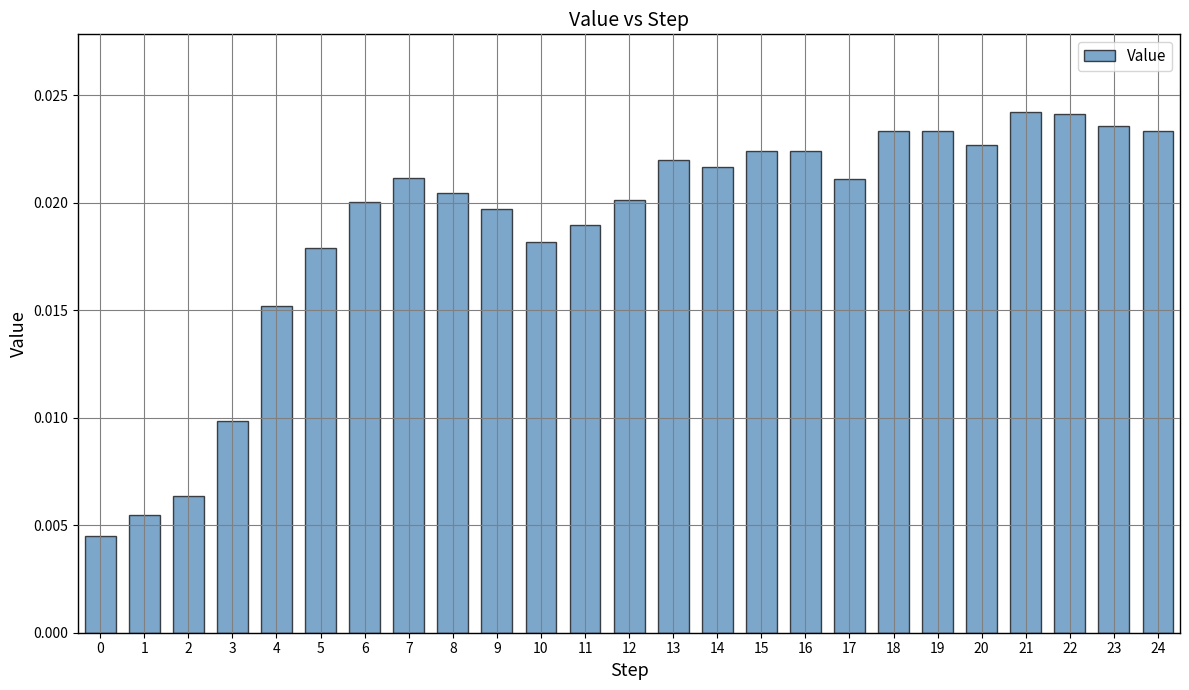

Count the values in the range 0 to 1.

25